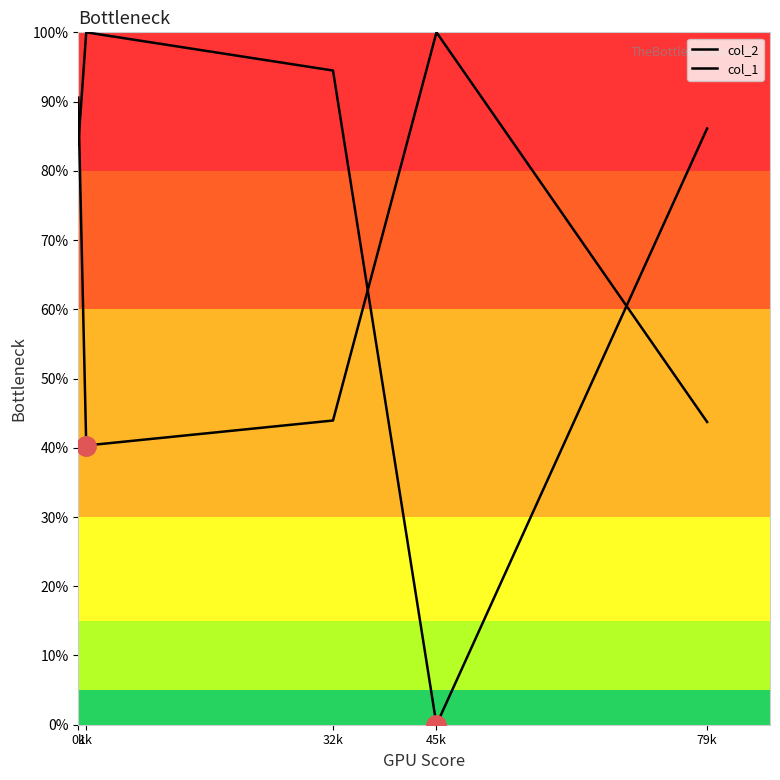

At how many categories does at least one series exceed 49?

5